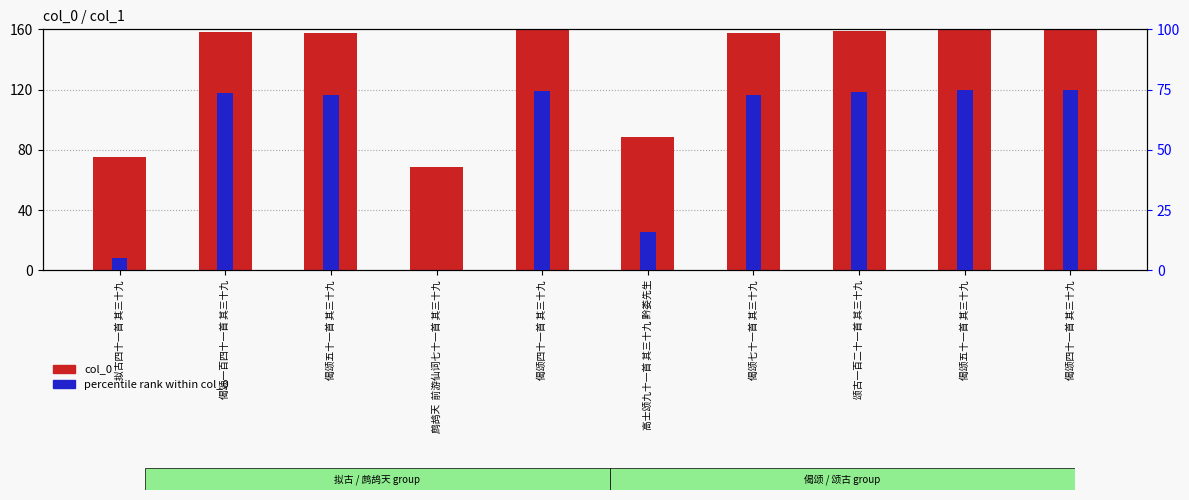

Rank the series by their maximum value, from lowest to highest.

percentile rank within col_0, col_0